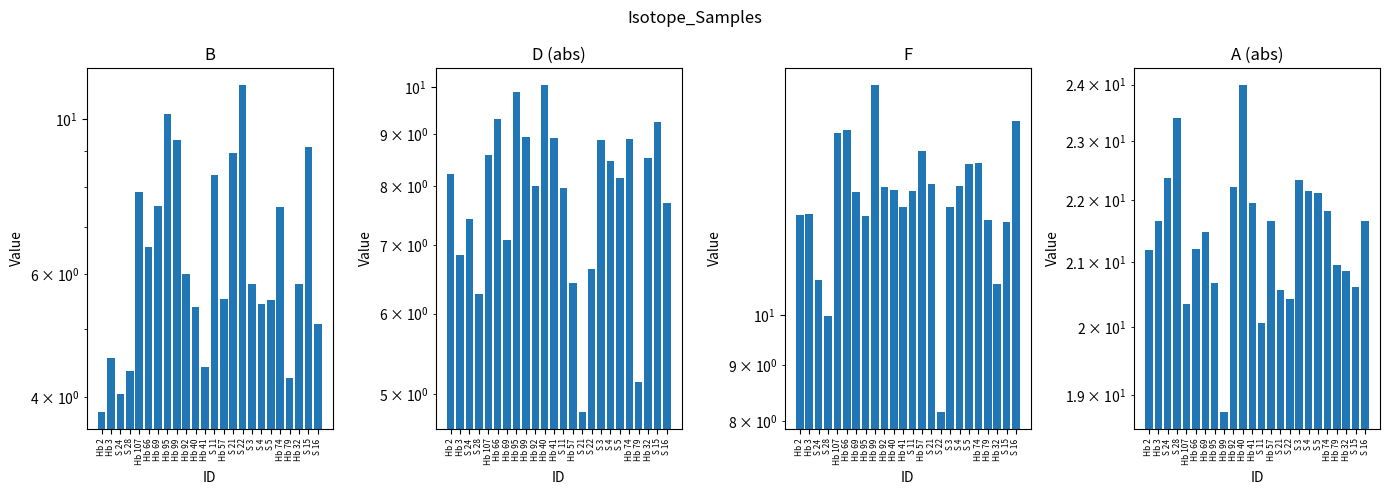

What is the difference between the A values at S 21 and S 16?

1.1